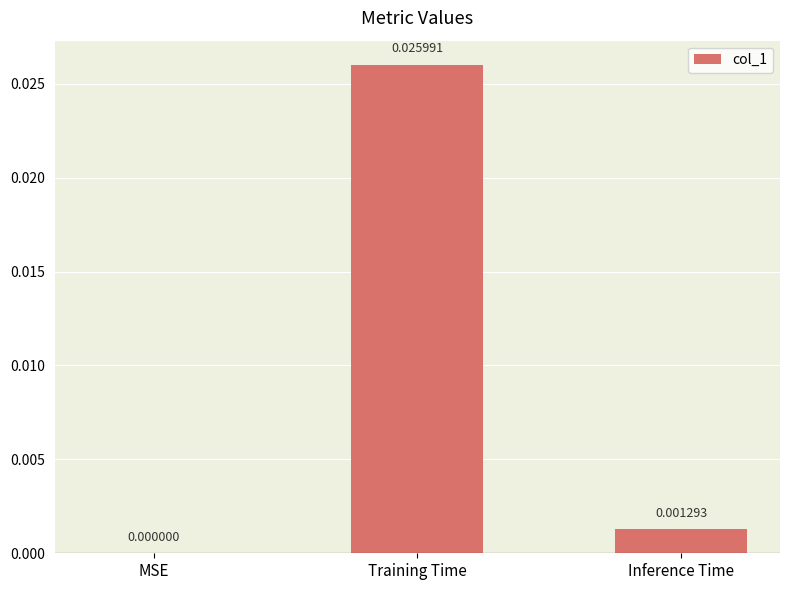

Between Inference Time and Training Time, which is larger?

Training Time